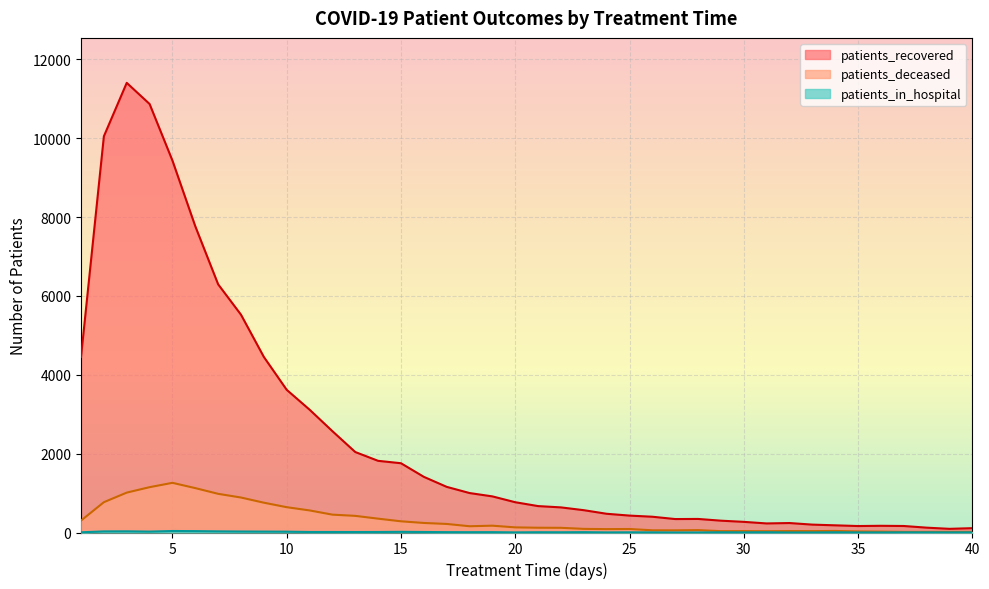

What value does the patients_in_hospital series have at 30?

4